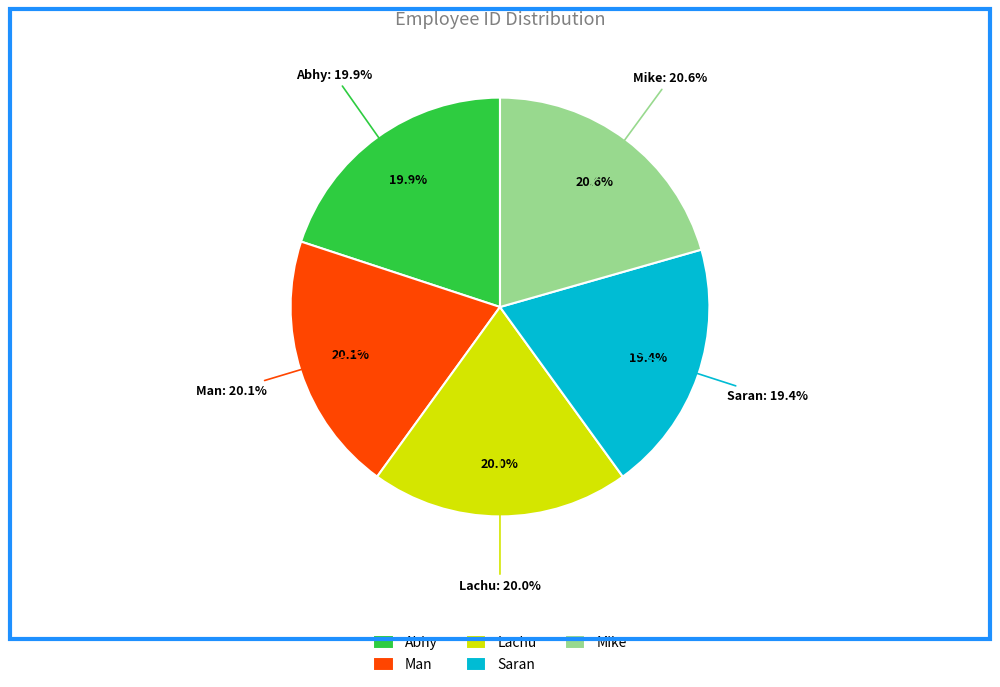

How many slices are in this pie chart?

5